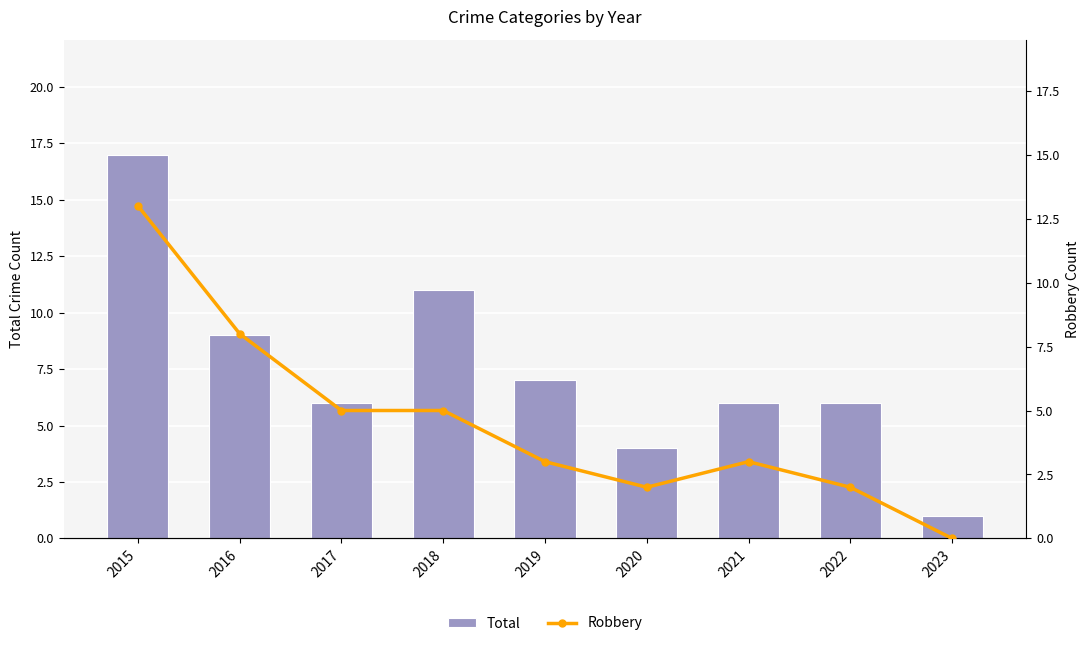

Where is Robbery nearest to the value 6?

2017